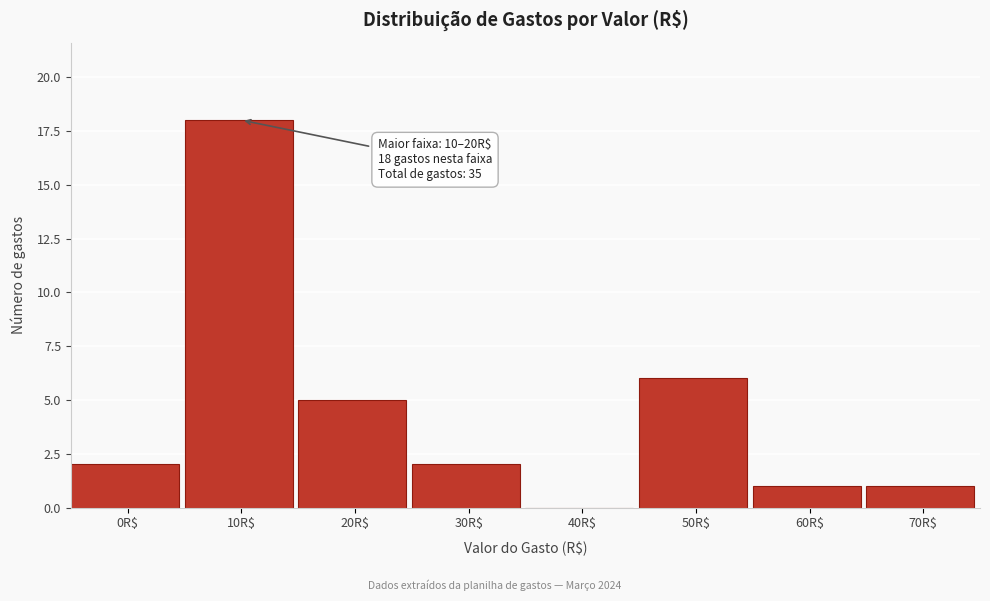

What is the sum of all values?

35